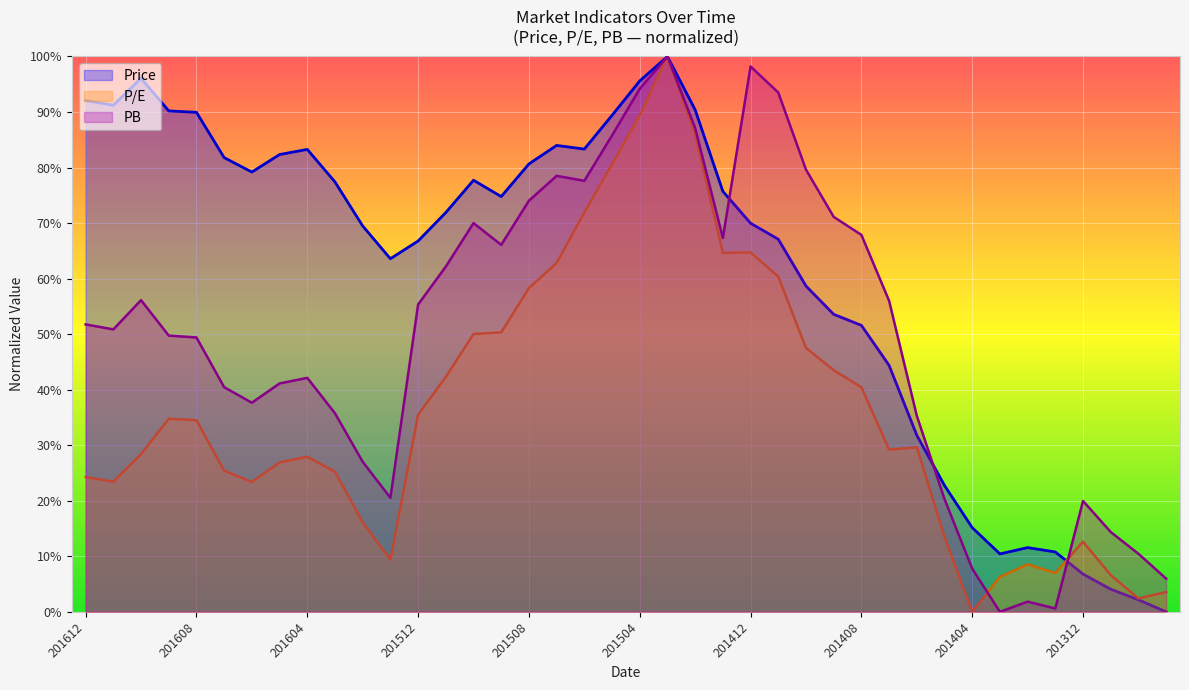

The PB series shows 55.3 at 201512. True or false?

True